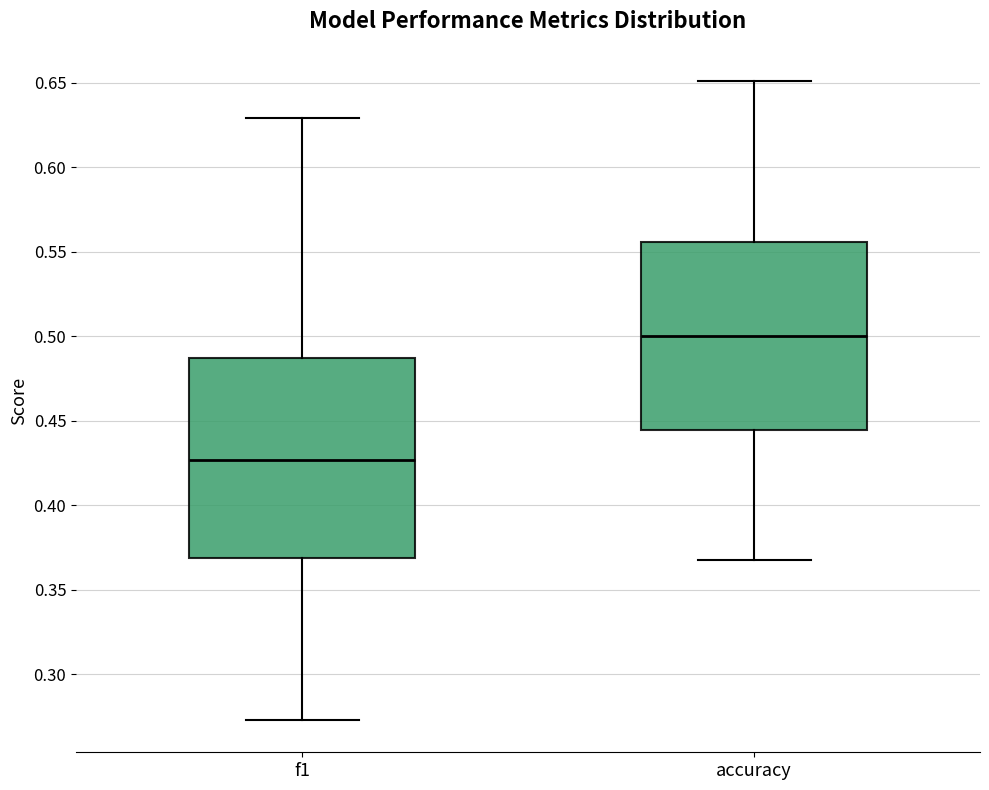

Which box has the lowest median line?

f1